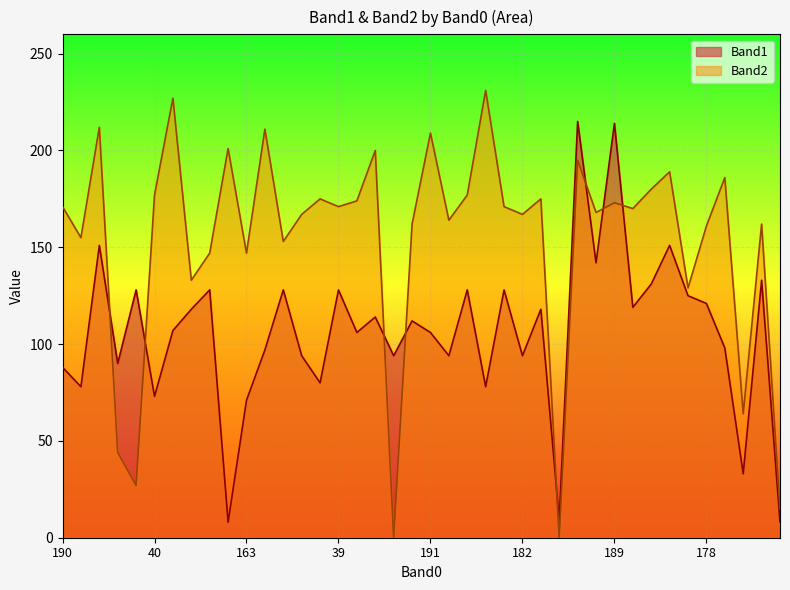

Reading left to right, list all the values displayed in this chart.

Band1: 88	78	151	90	128	73	107	118	128	8	71	97	128	94	80	128	106	114	94	112	106	94	128	78	128	94	118	9	215	142	214	119	131	151	125	121	98	33	133	8
Band2: 171	155	212	44	27	177	227	133	147	201	147	211	153	167	175	171	174	200	0	162	209	164	177	231	171	167	175	0	195	168	173	170	180	189	129	161	186	64	162	15